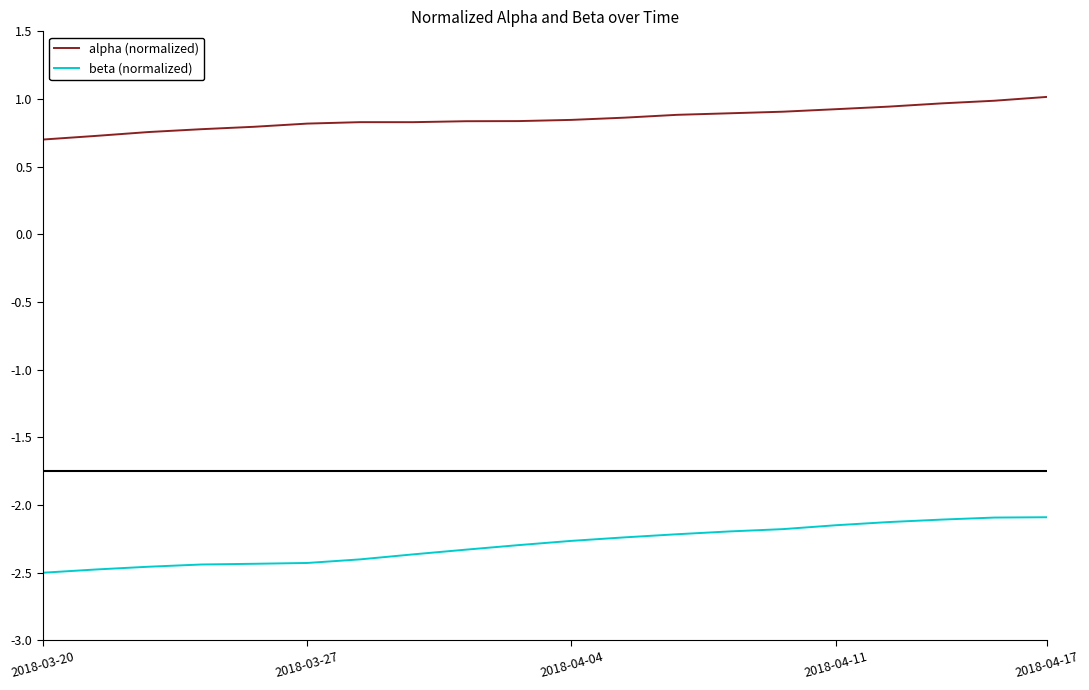

What is the difference between the maximum and minimum values in the beta (normalized) series?

0.4